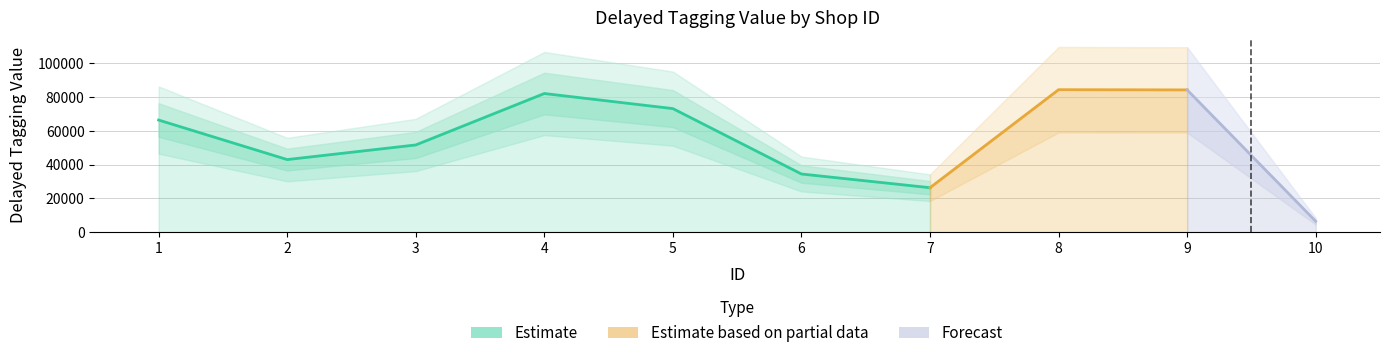

Which has a higher value, 9 or 4?

9